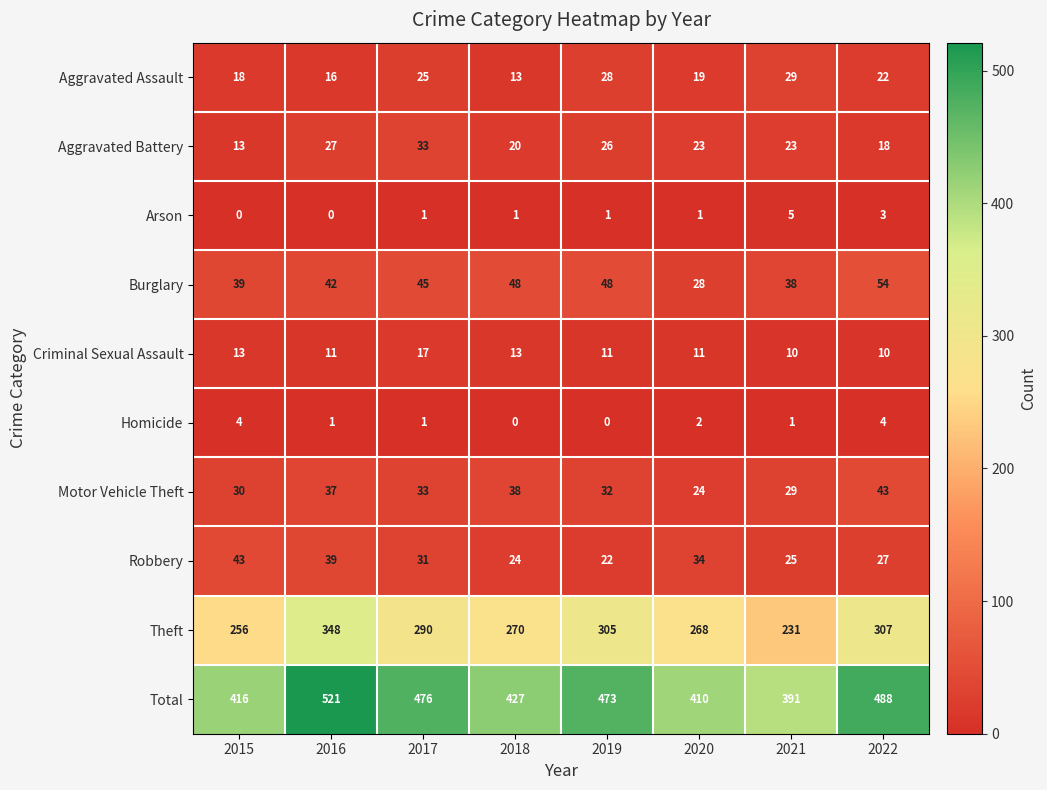

The value of Total at 2016 is 521. True or false?

True